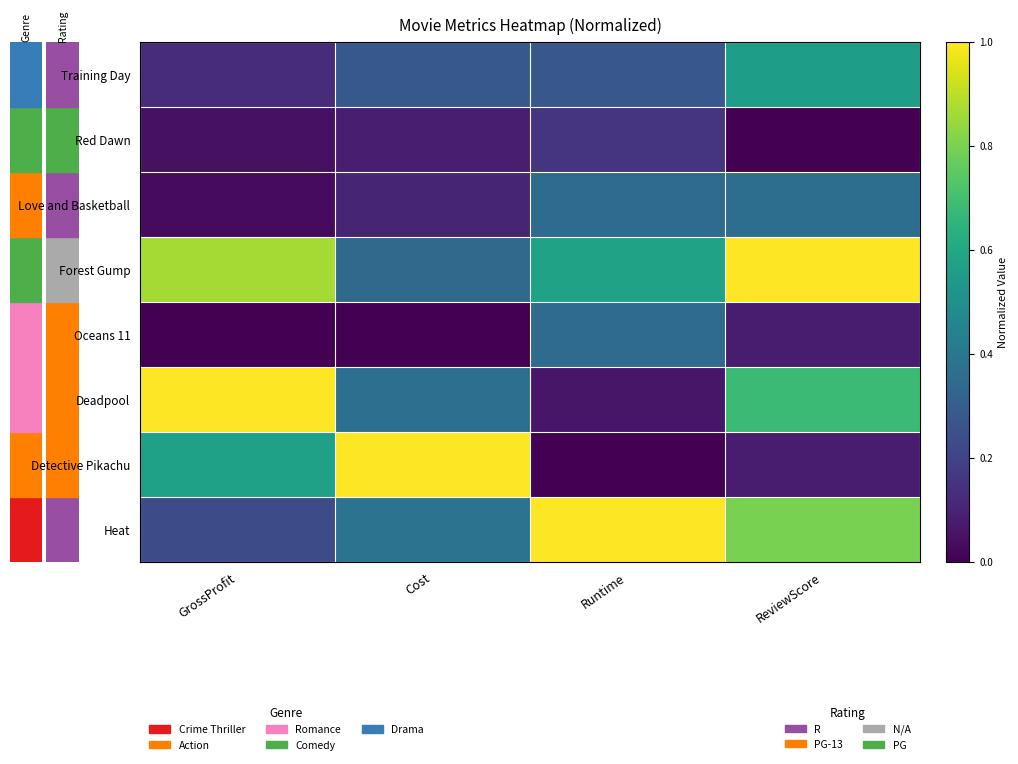

Which series has the widest spread of values?

Detective Pikachu